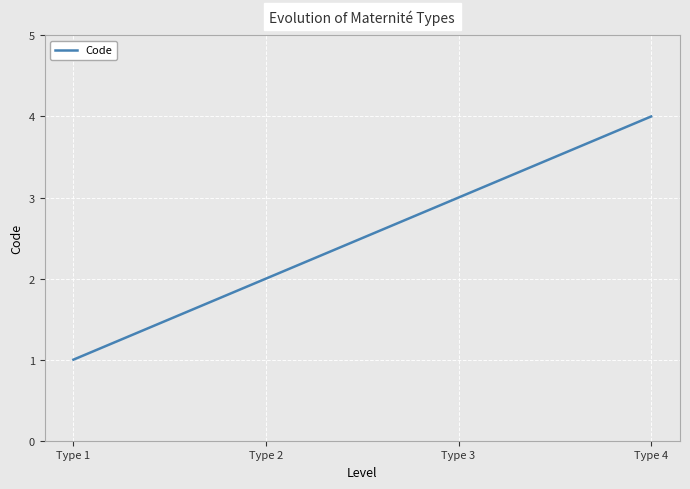

What is the sum of all values?

10